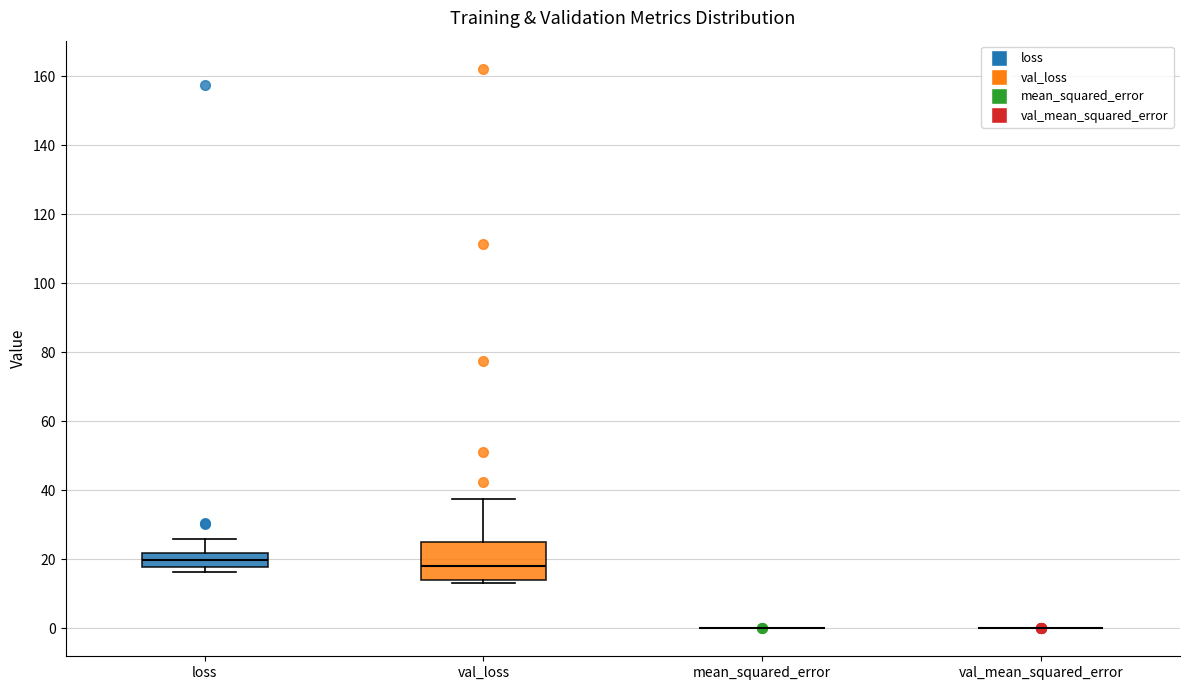

Reading left to right, transcribe this box plot: for each box, give where its median line is, the range the box spans, and where its two whiskers end, as read against the y-axis. The values are not printed on the chart, so give them approximately, as read against the axis.

loss: median 20, box 18 to 22, whiskers 16 to 26
val_loss: median 18, box 14 to 26, whiskers 12 to 38
mean_squared_error: box collapsed to a line at 0, whiskers 0 to 0
val_mean_squared_error: box collapsed to a line at 0, whiskers 0 to 0